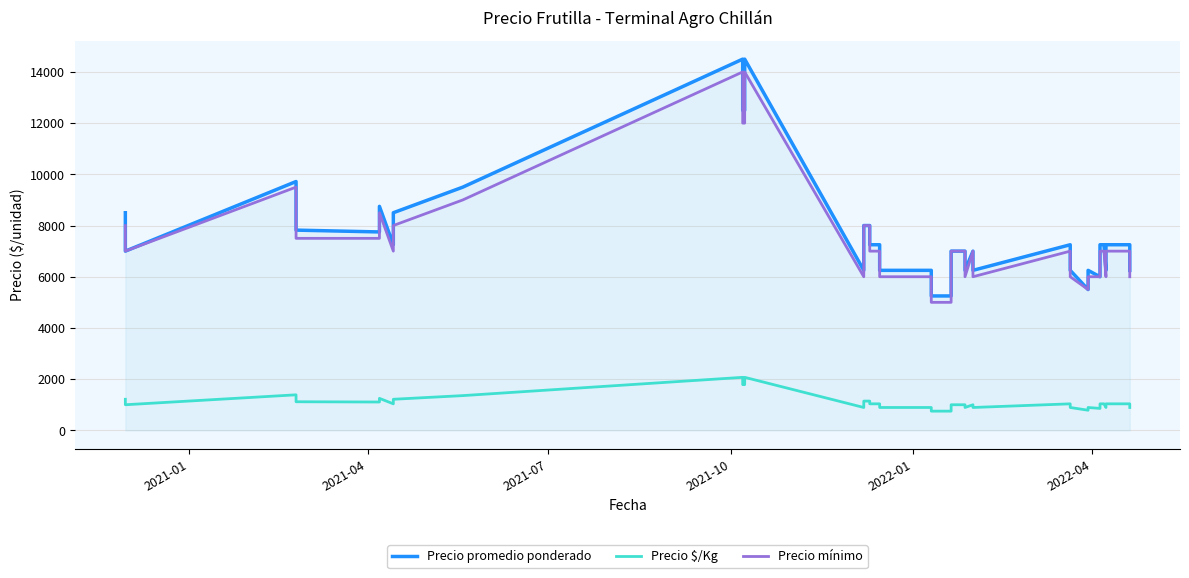

Reading left to right, extract all data points from this chart.

Precio promedio ponderado: 8500	7000	9719	7821	7750	8750	7250	8500	9500	14500	12500	12500	14500	6250	7250	8000	8000	7250	7250	6250	6250	5250	5250	6250	7000	7000	6250	7000	6250	7250	6250	5500	6250	6000	7250	7250	6250	7250	7250	6250
Precio $/Kg: 1214	1000	1388	1117	1107	1250	1036	1214	1357	2071	1786	1786	2071	893	1036	1143	1143	1036	1036	893	893	750	750	893	1000	1000	893	1000	893	1036	893	786	893	857	1036	1036	893	1036	1036	893
Precio mínimo: 8000	7000	9500	7500	7500	8500	7000	8000	9000	14000	12000	12000	14000	6000	7000	8000	8000	7000	7000	6000	6000	5000	5000	6000	7000	7000	6000	7000	6000	7000	6000	5500	6000	6000	7000	7000	6000	7000	7000	6000